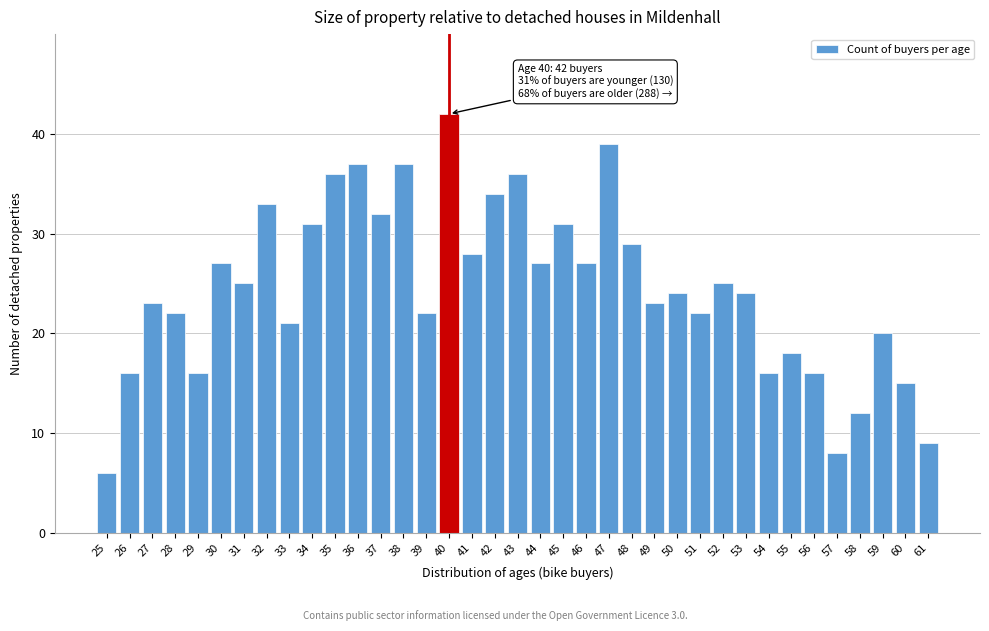

What is the greatest value displayed?

42